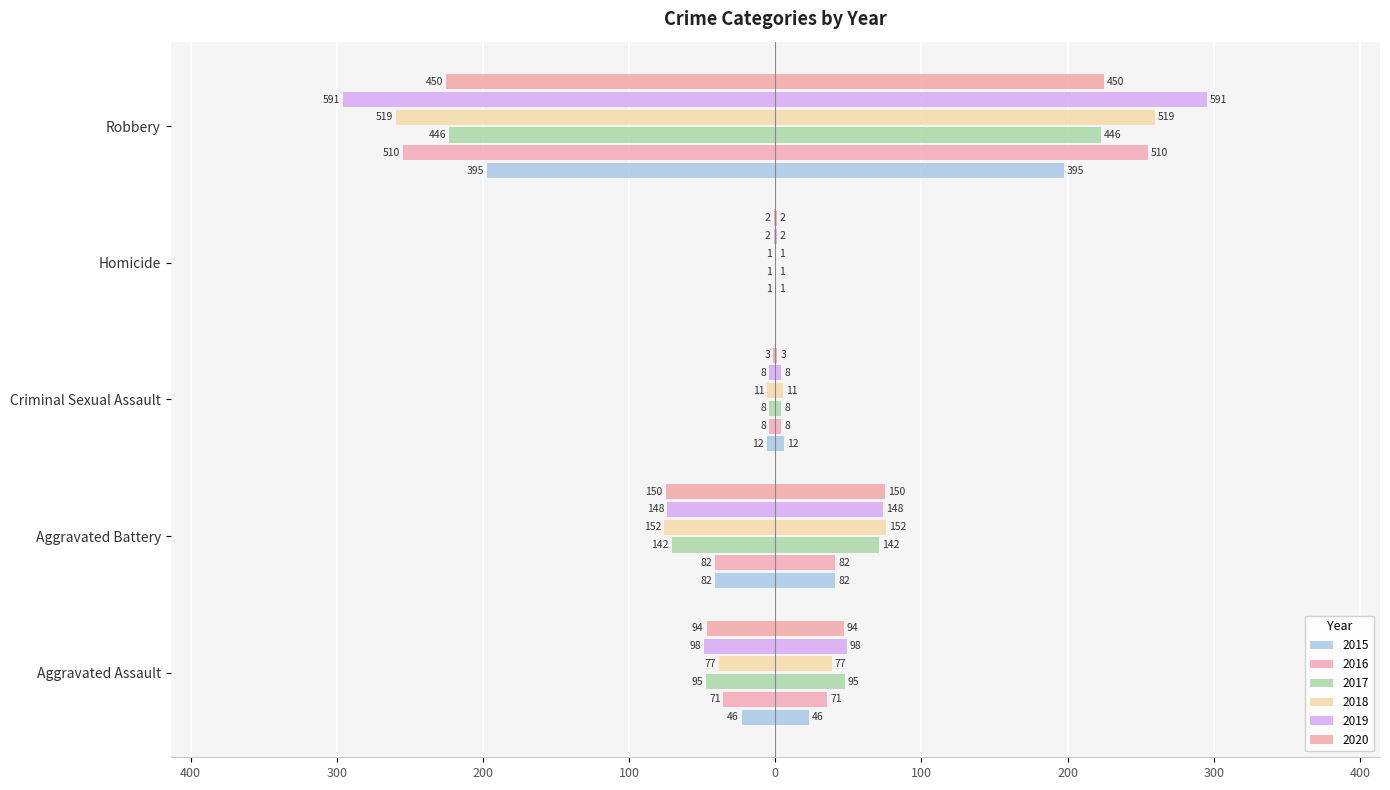

What position from the right is Aggravated Battery?

4